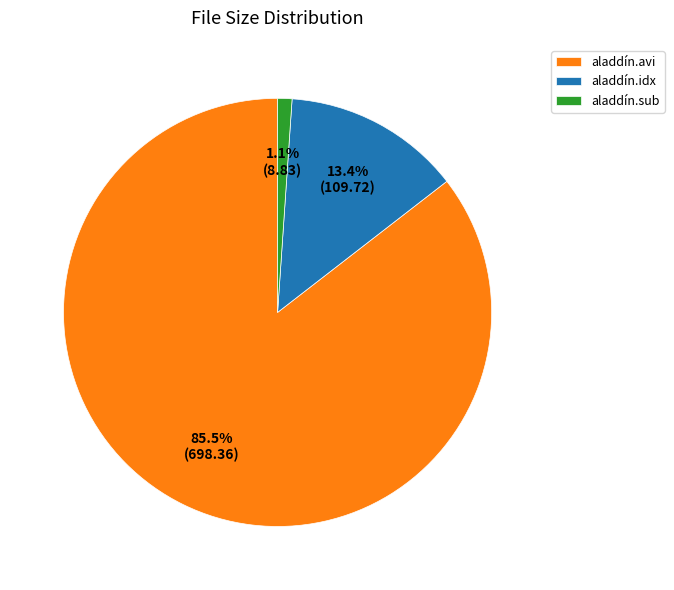

Which category accounts for the majority?

aladdín.avi